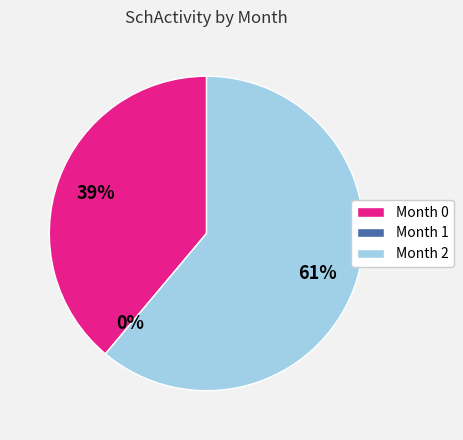

True or false: Month 2 accounts for 76% of the total.

False